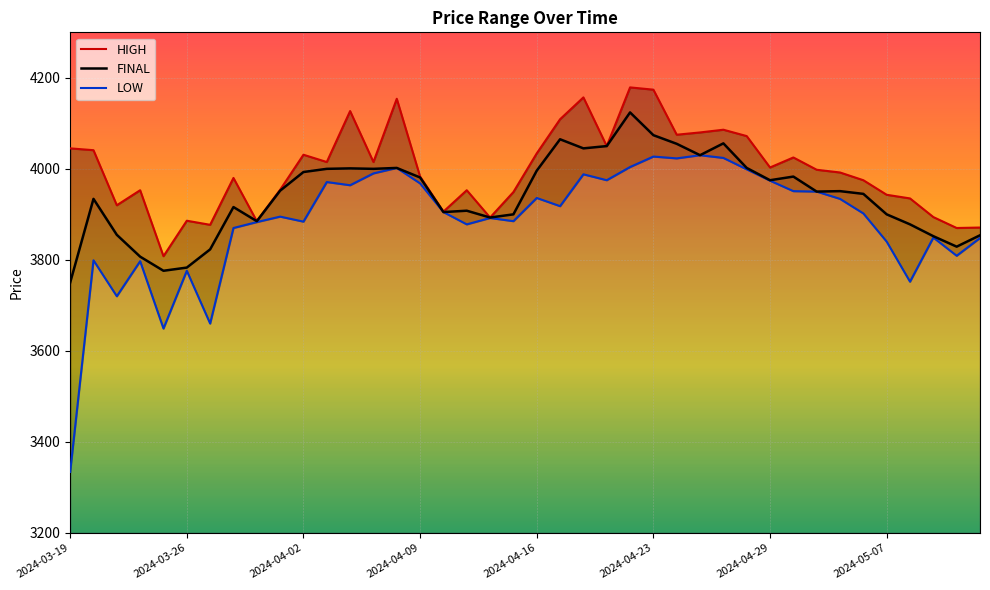

The LOW series shows 5992 at 2024-04-10. True or false?

False